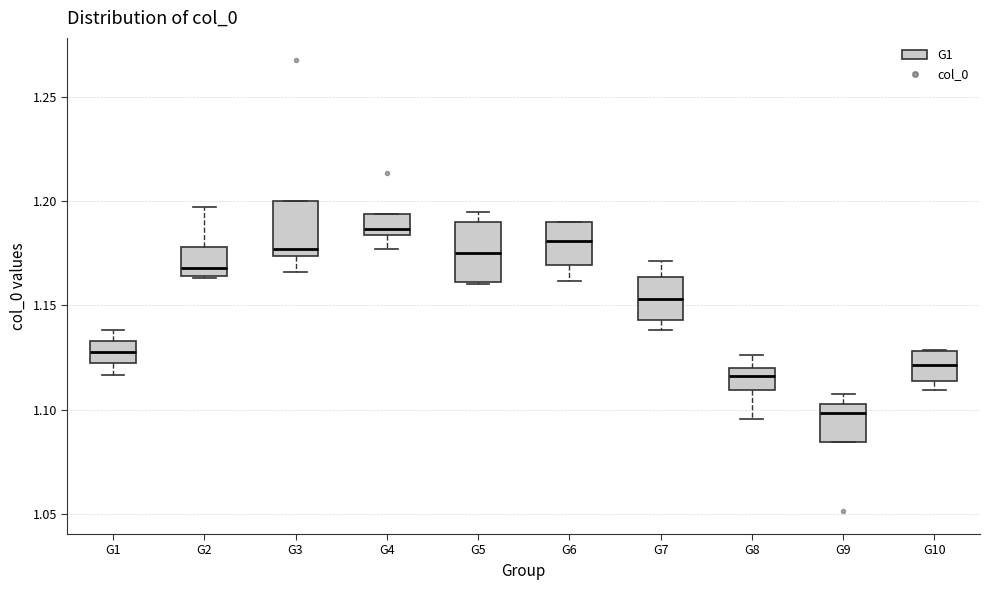

Which box's median line is the lowest?

G9